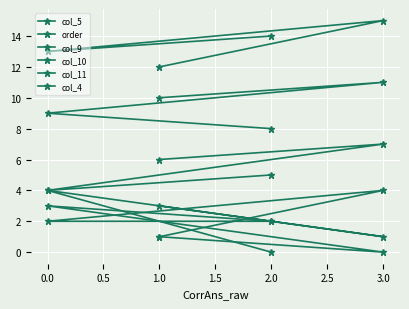

What is the label of the 4th point from the left?

2.0